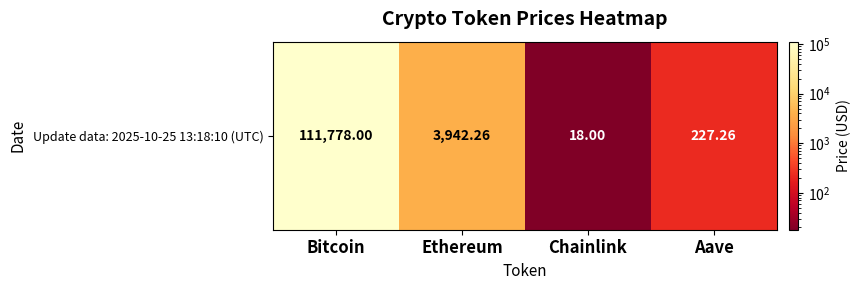

At which category does the chart reach its minimum across all series?

Chainlink